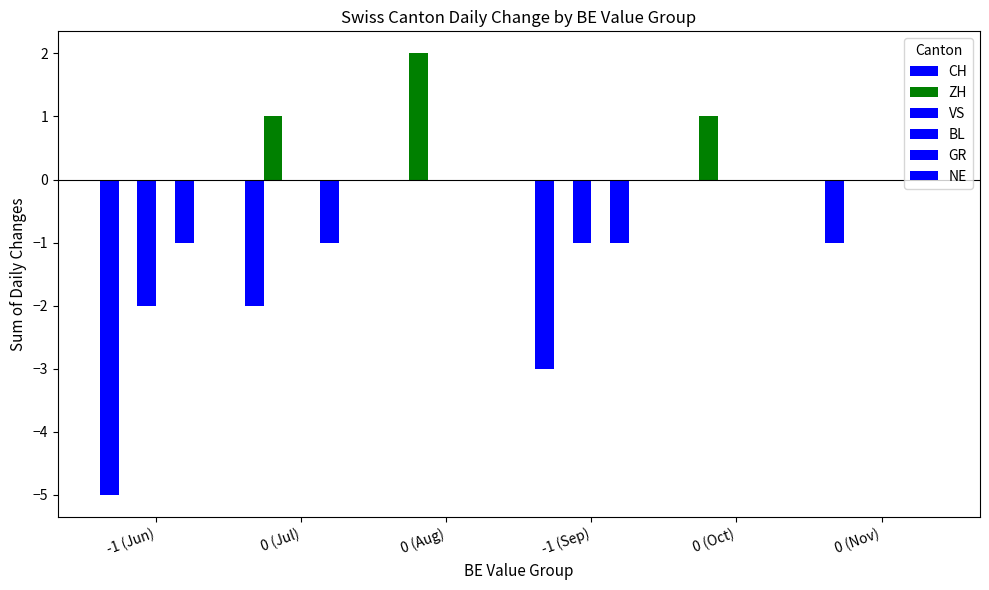

True or false: ZH has a value of 3 at 0 (Aug).

False